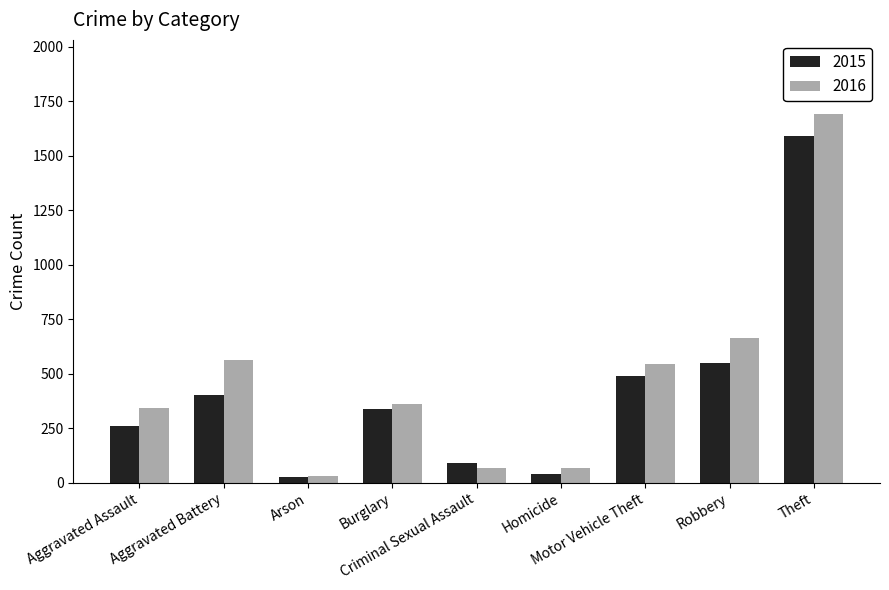

Which series has the widest spread of values?

2016